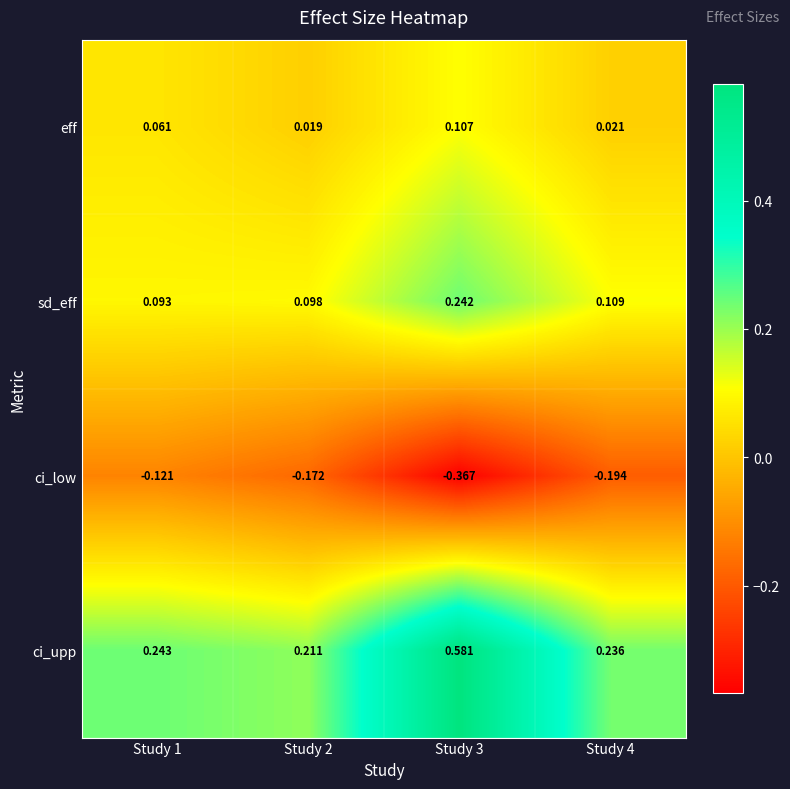

At how many categories does at least one series exceed 0?

4